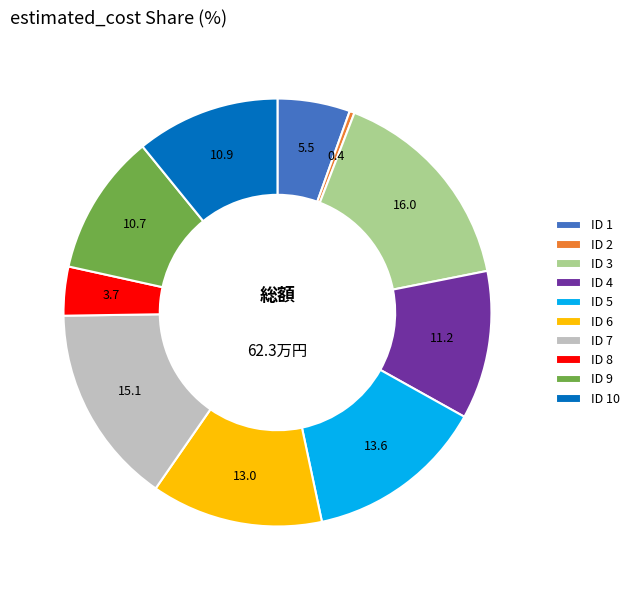

Count the number of slices in the pie.

10